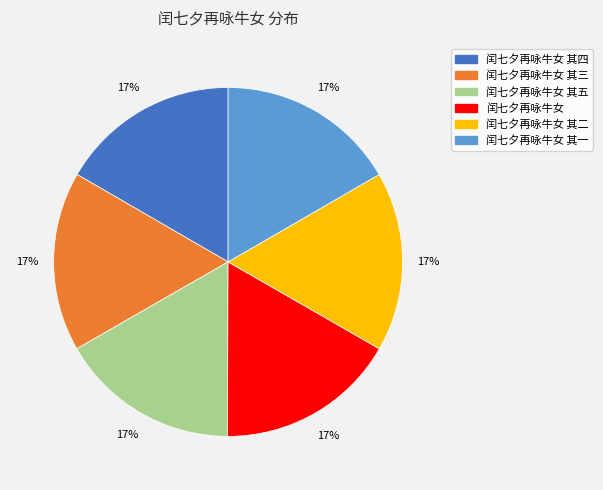

To the nearest percent, what is the average slice percentage?

17%